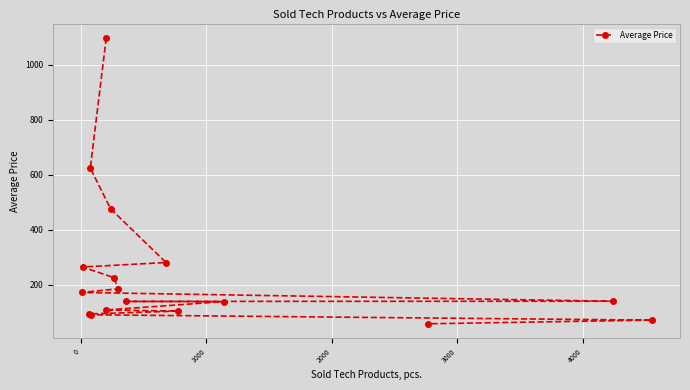

What is the value of the 7th point from the left?

1098.3